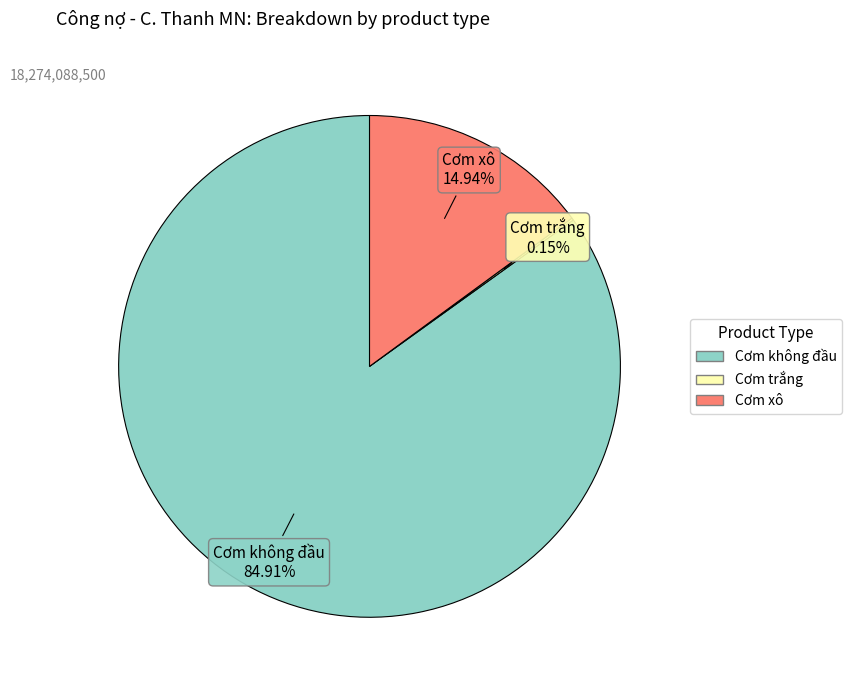

True or false: Cơm xô accounts for 75% of the total.

False